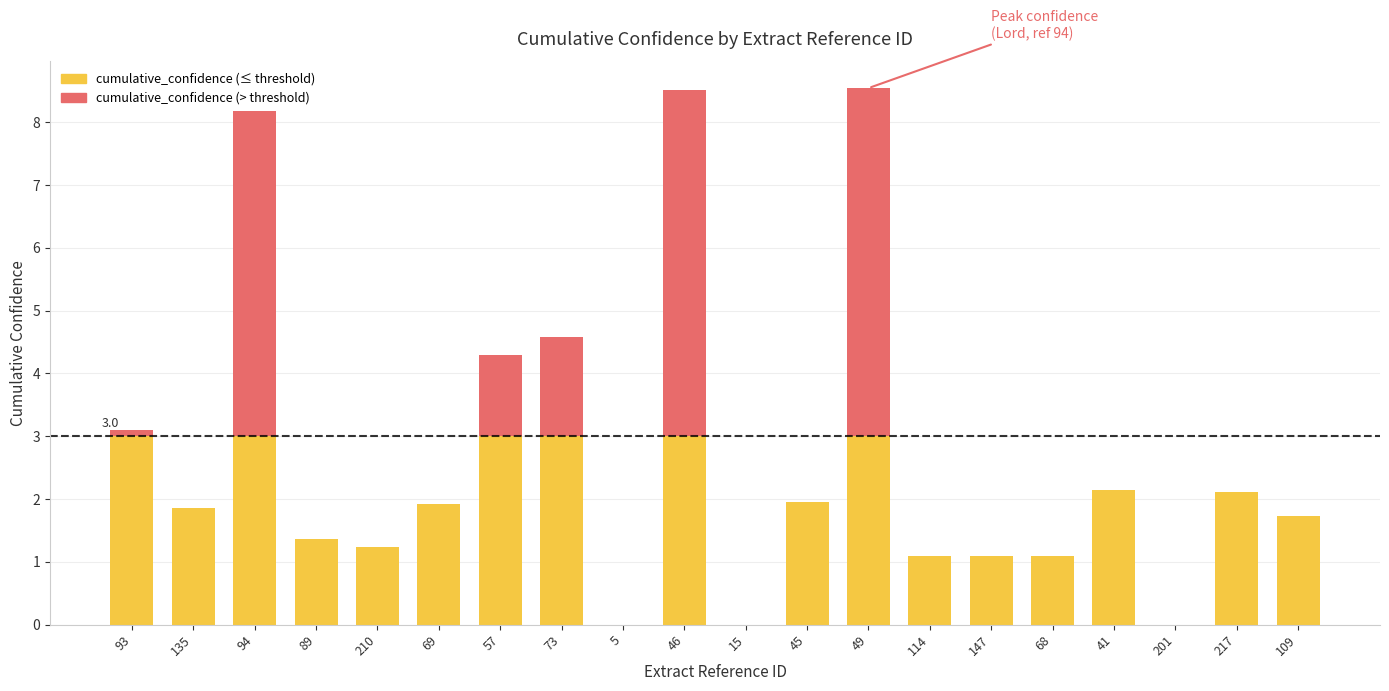

What is the total value across all series at 89?

1.4